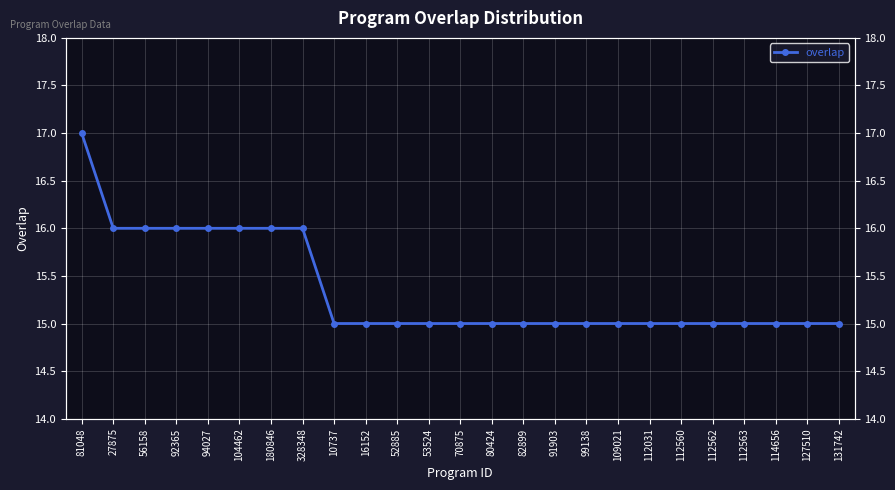

Count the number of data series in this chart.

1